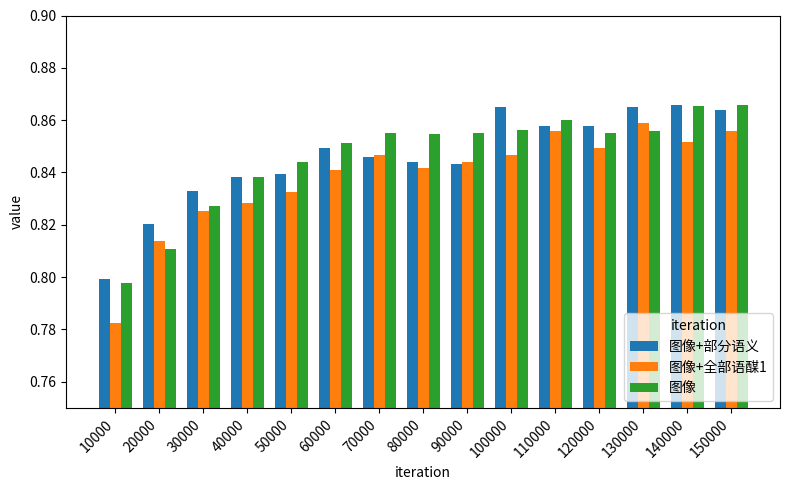

At how many categories does at least one series exceed 0?

15